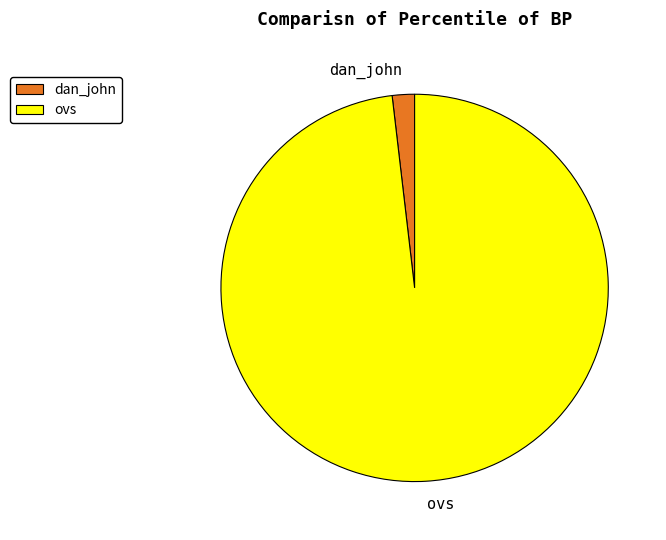

Is it true that dan_john is 14% of the pie?

False